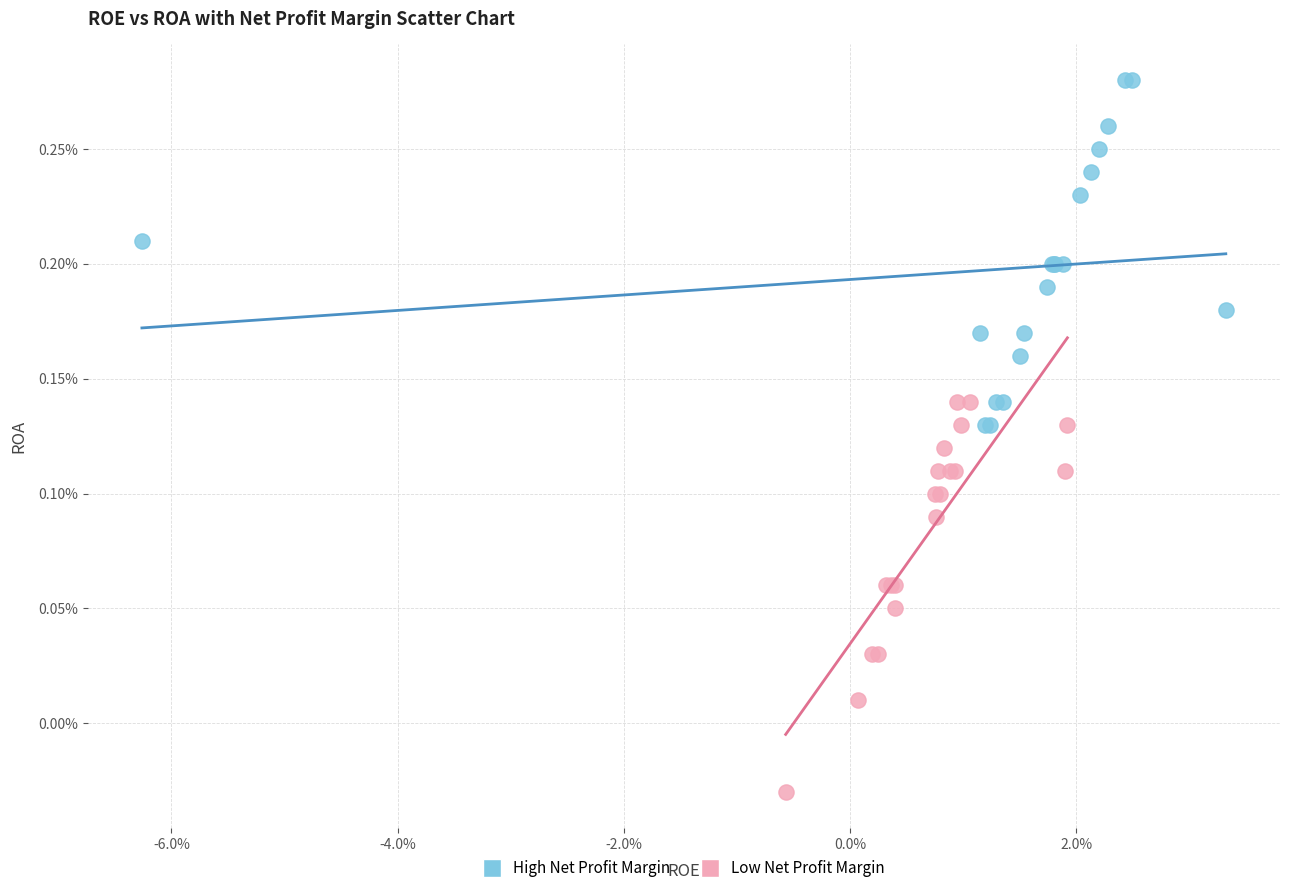

Which series reaches the minimum Y coordinate?

Low Net Profit Margin